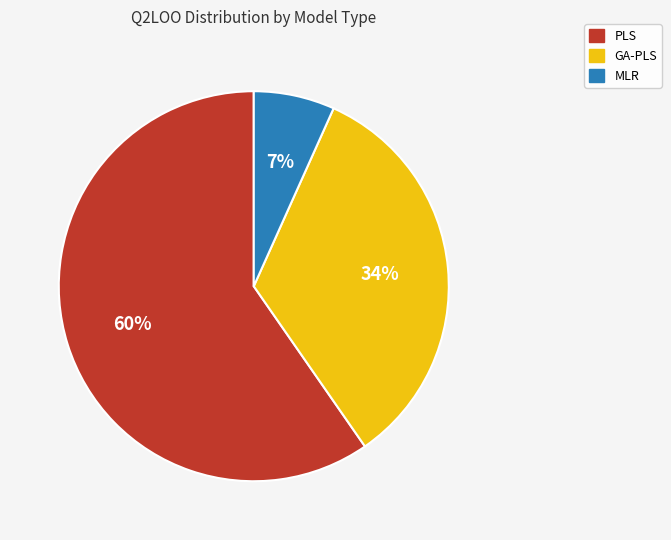

Does any single category account for the majority?

Yes